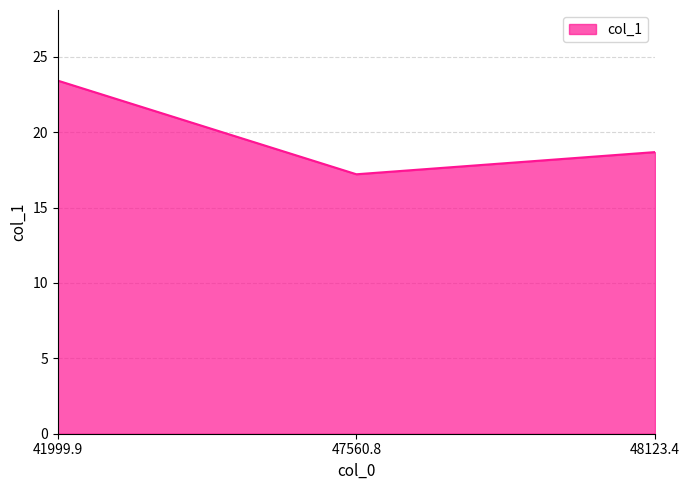

What is the sum of all values?

59.3